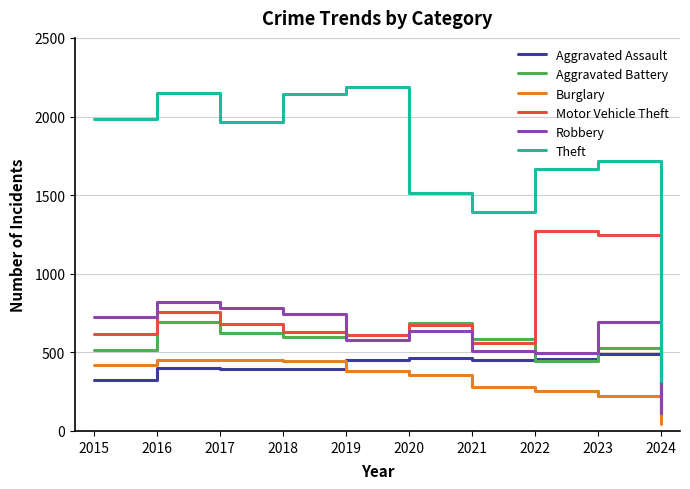

At how many categories does at least one series exceed 2048?

3